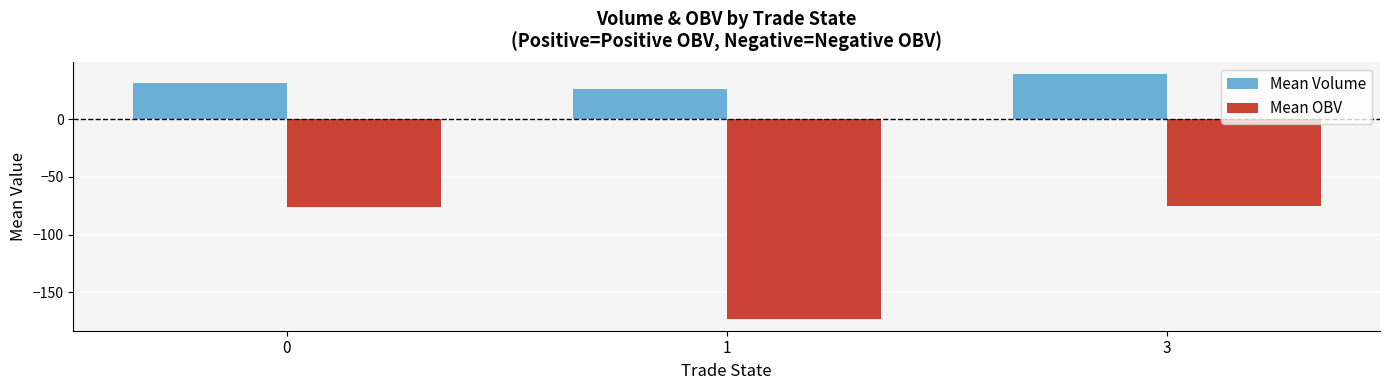

Which series has the largest range (max minus min)?

Mean OBV